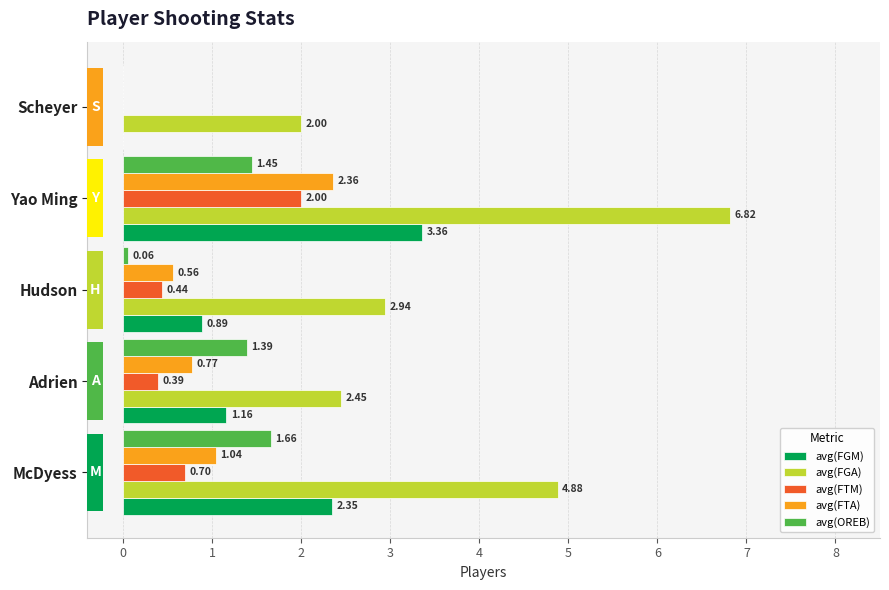

Which series has the widest spread of values?

avg(FGA)